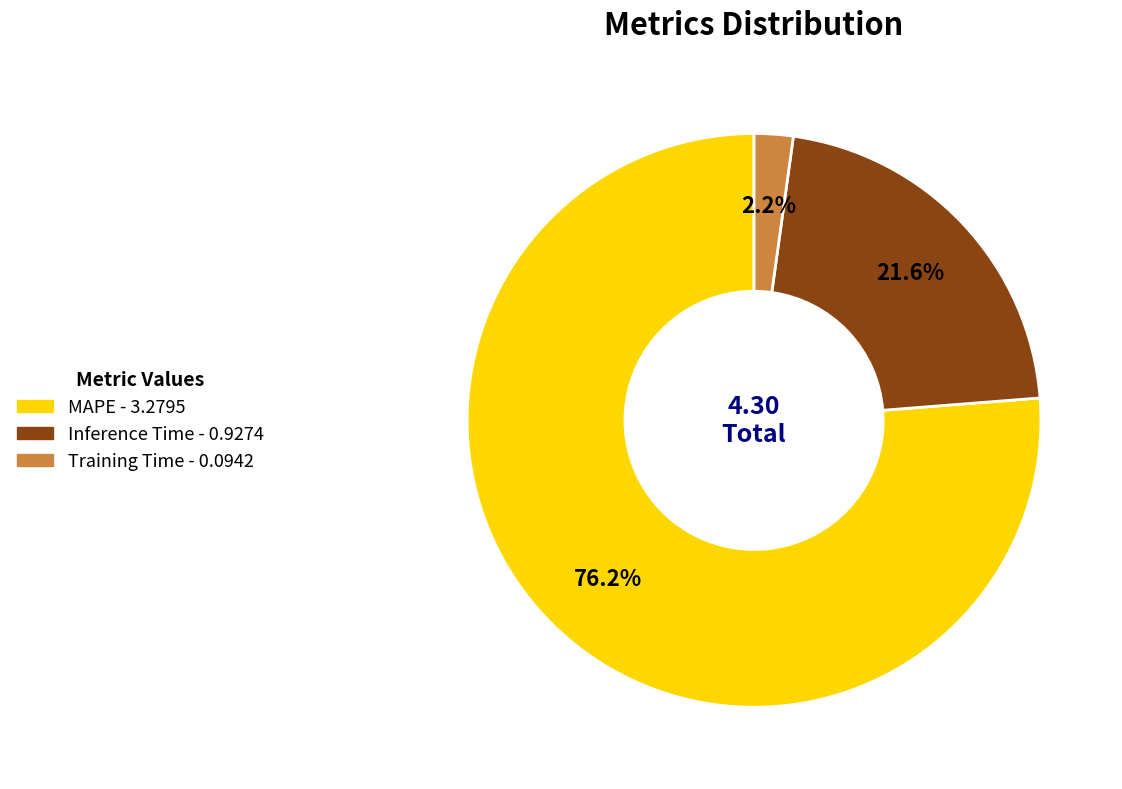

What is the smallest slice in the pie chart?

Training Time